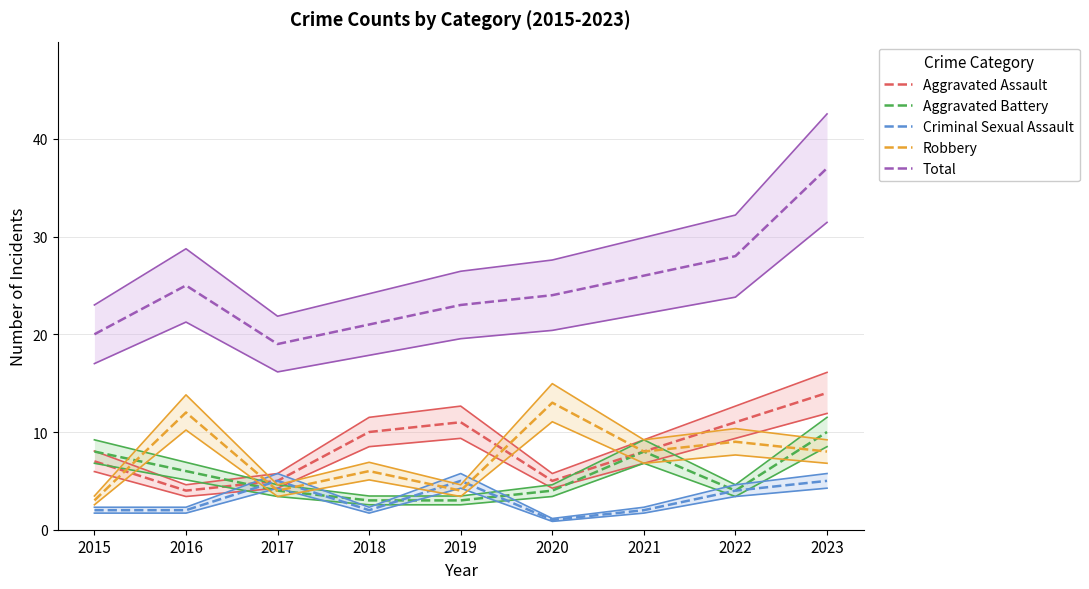

Which category has the highest value in the Criminal Sexual Assault series?

2017